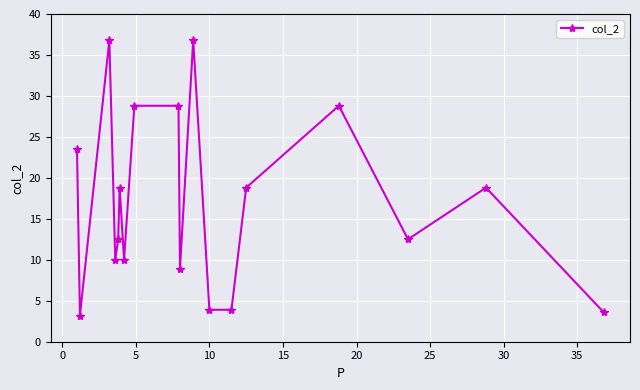

Reading right to left, extract all data points from this chart.

3.6	18.8	12.5	28.8	18.8	3.9	3.9	36.8	8.9	28.8	28.8	10.0	18.8	12.5	10.0	36.8	3.2	23.5